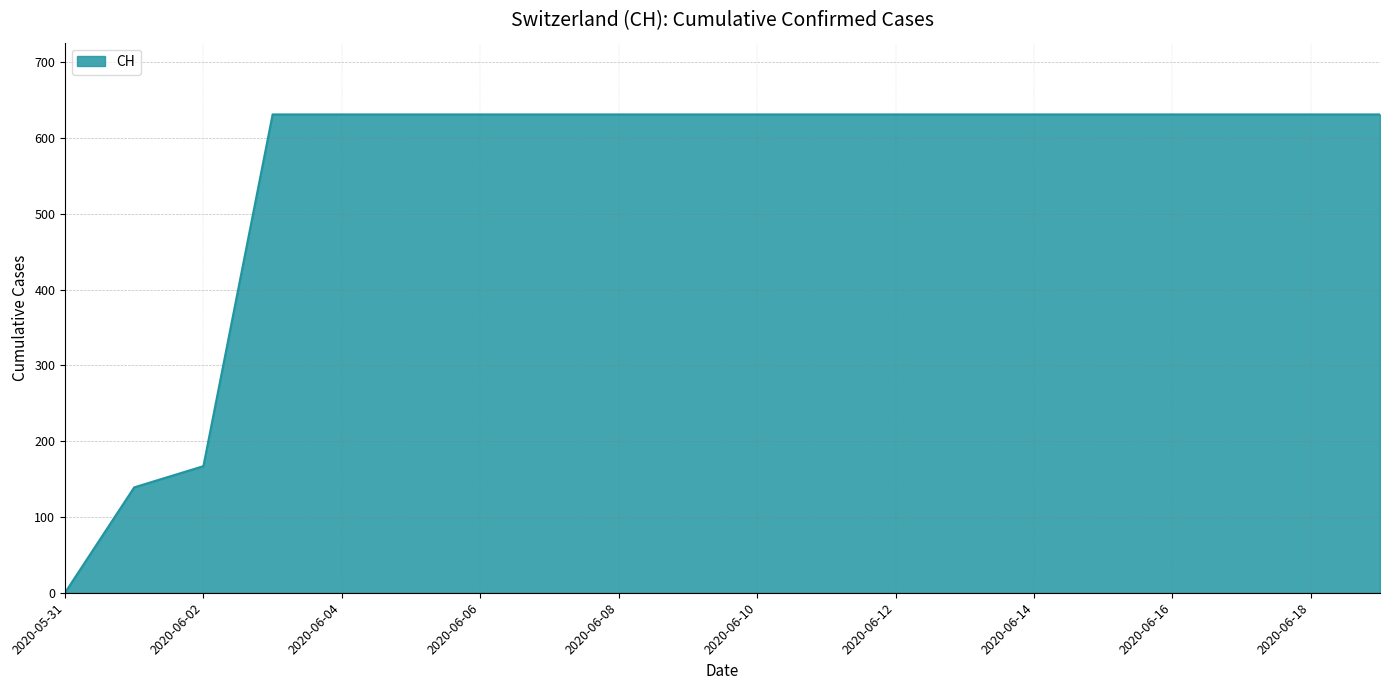

What is the difference between the maximum and minimum values?

631